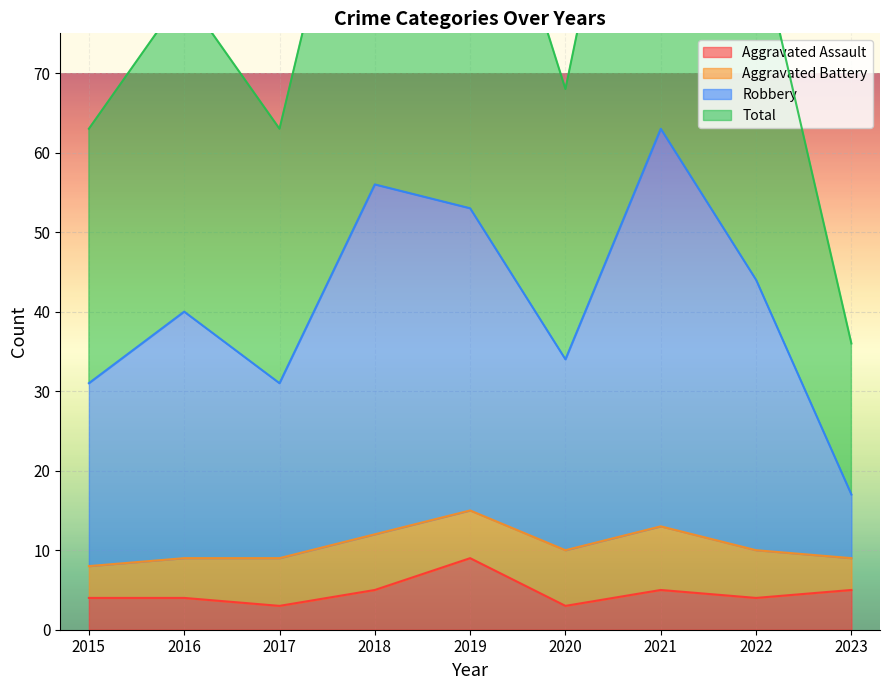

Between 2018 and 2020, which is larger?

2018